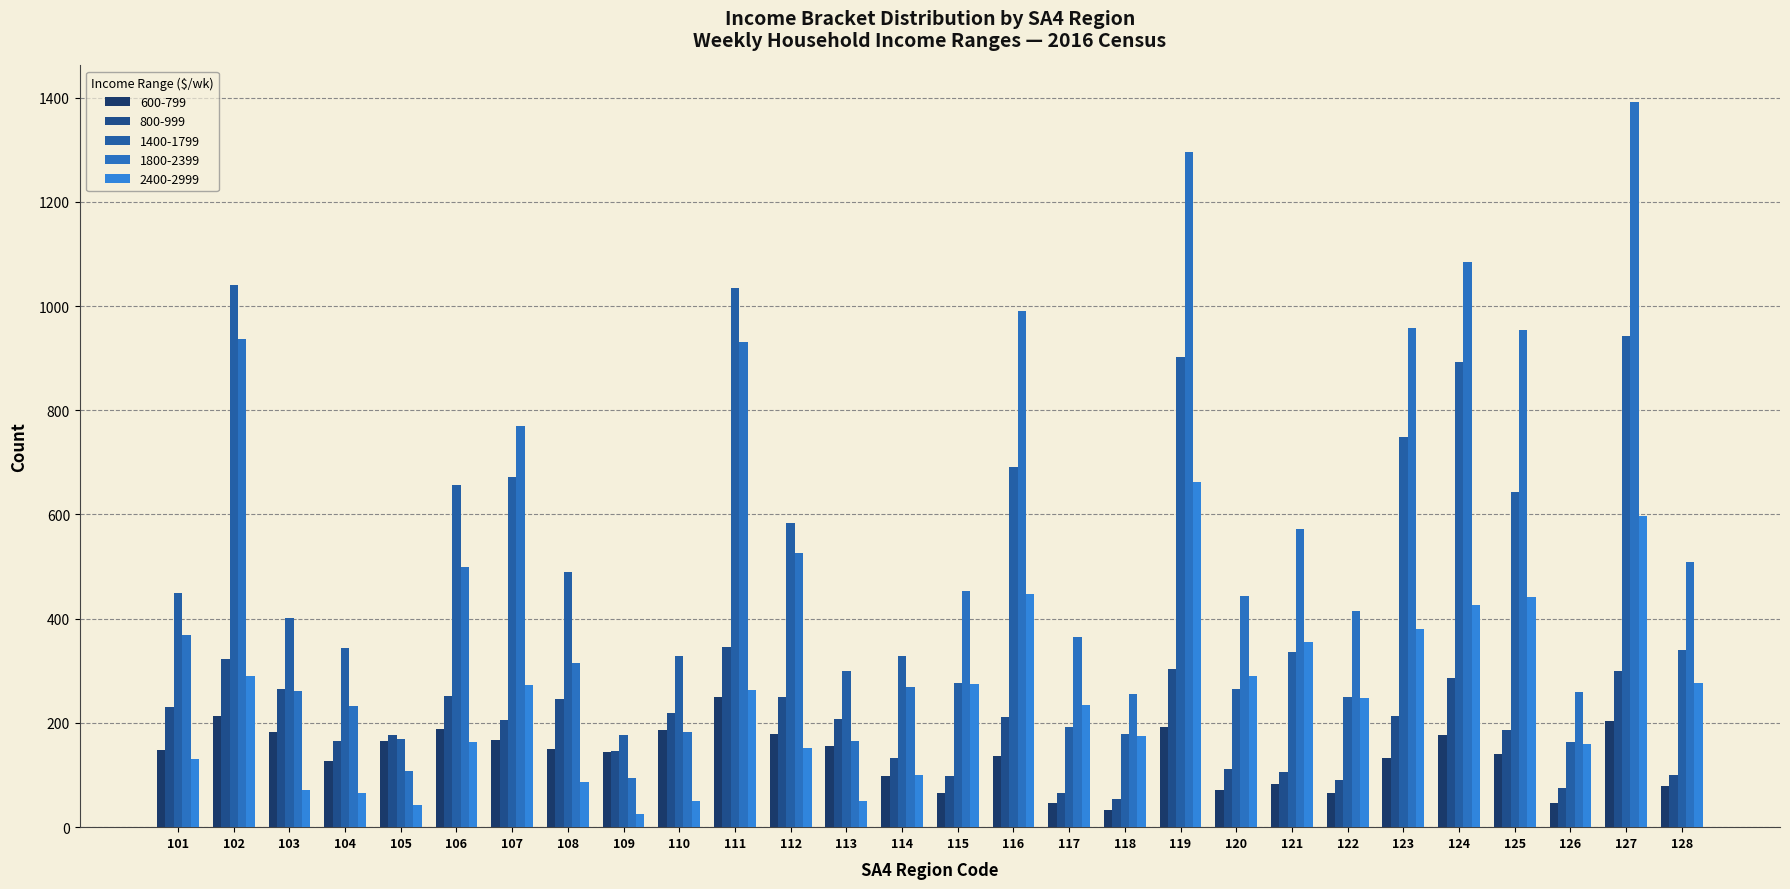

Rank the series at 103 from lowest to highest value.

2400-2999, 600-799, 1800-2399, 800-999, 1400-1799